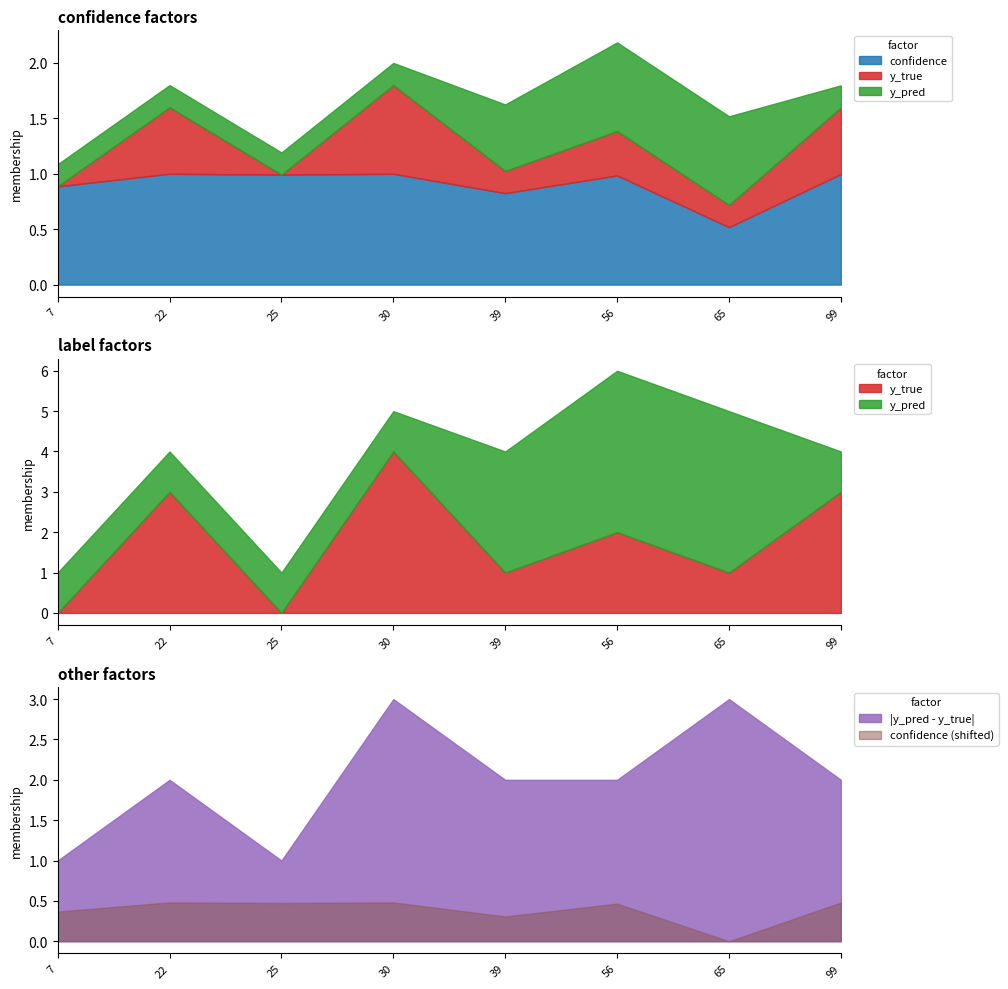

What is the difference between the highest and lowest values at 56?

3.0